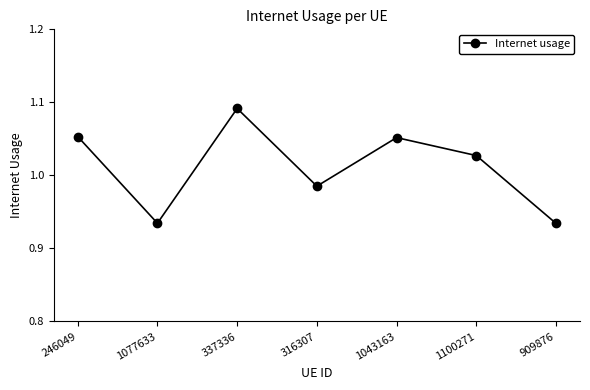

Is it true that the value at 1100271 is 1.4?

False